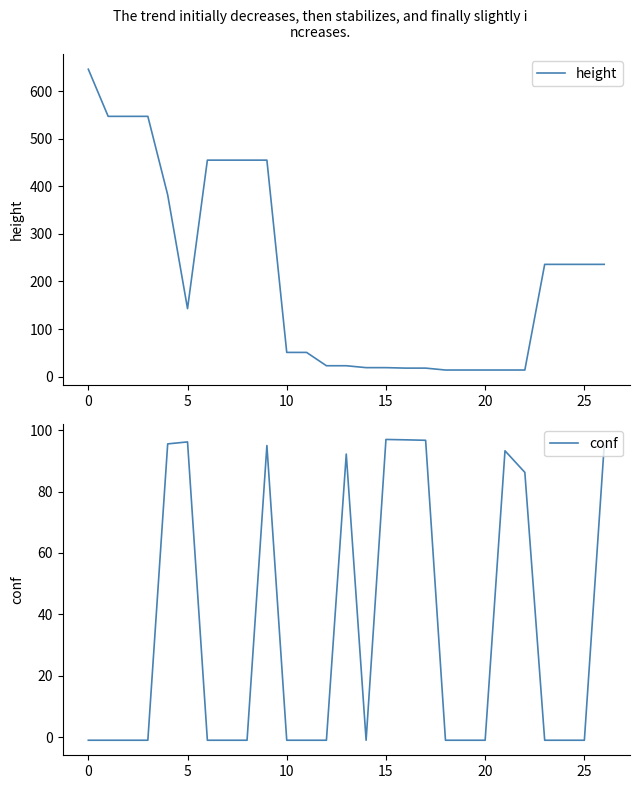

How many lines are shown in the chart?

2